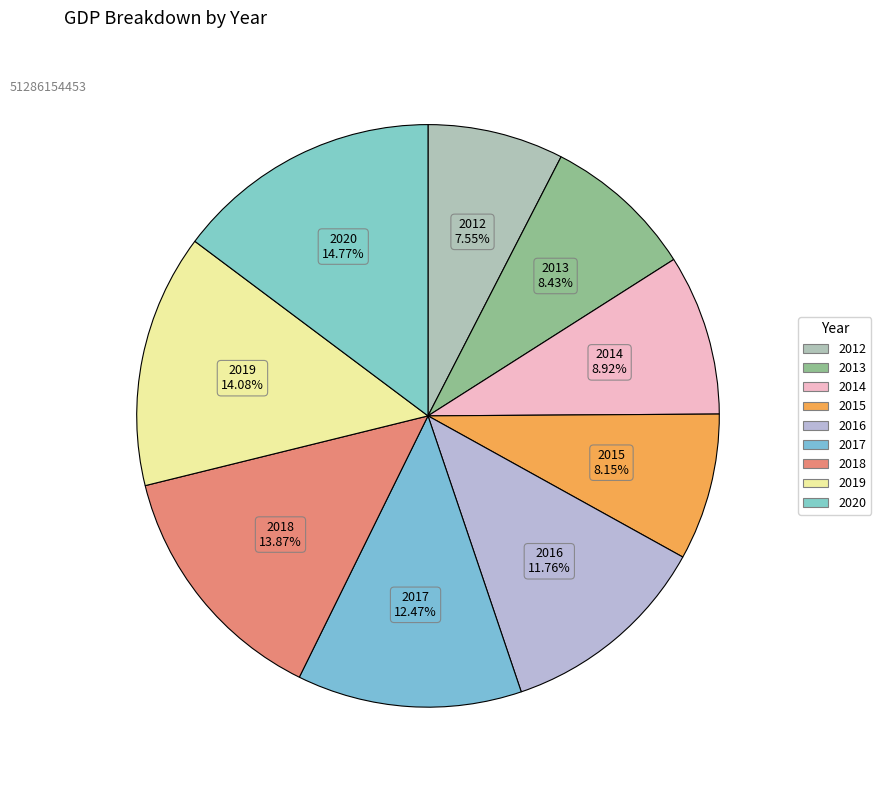

How many slices are in this pie chart?

9